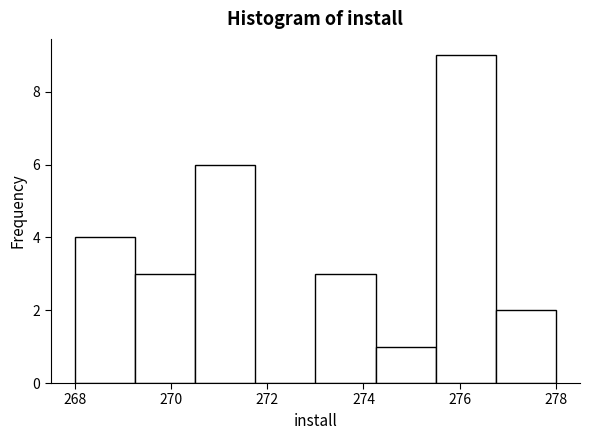

Reading left to right, transcribe this chart: for each bar, give the range it covers on the x-axis and its height. Neither the bar edges nor the heights are printed on the chart, so give them approximately, as read against the axes.

268.00 to 269.25: 4
269.25 to 270.50: 3
270.50 to 271.75: 6
271.75 to 273.00: 0
273.00 to 274.25: 3
274.25 to 275.50: 1
275.50 to 276.75: 9
276.75 to 278.00: 2